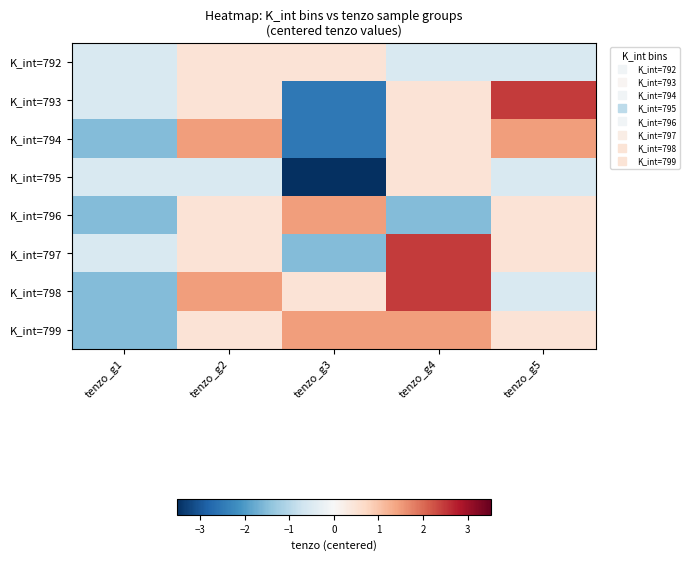

Reading right to left, list all the values displayed in this chart.

K_int=792: tenzo_g5=-0.5	tenzo_g4=-0.5	tenzo_g3=0.5	tenzo_g2=0.5	tenzo_g1=-0.5
K_int=793: tenzo_g5=2.5	tenzo_g4=0.5	tenzo_g3=-2.5	tenzo_g2=0.5	tenzo_g1=-0.5
K_int=794: tenzo_g5=1.5	tenzo_g4=0.5	tenzo_g3=-2.5	tenzo_g2=1.5	tenzo_g1=-1.5
K_int=795: tenzo_g5=-0.5	tenzo_g4=0.5	tenzo_g3=-3.5	tenzo_g2=-0.5	tenzo_g1=-0.5
K_int=796: tenzo_g5=0.5	tenzo_g4=-1.5	tenzo_g3=1.5	tenzo_g2=0.5	tenzo_g1=-1.5
K_int=797: tenzo_g5=0.5	tenzo_g4=2.5	tenzo_g3=-1.5	tenzo_g2=0.5	tenzo_g1=-0.5
K_int=798: tenzo_g5=-0.5	tenzo_g4=2.5	tenzo_g3=0.5	tenzo_g2=1.5	tenzo_g1=-1.5
K_int=799: tenzo_g5=0.5	tenzo_g4=1.5	tenzo_g3=1.5	tenzo_g2=0.5	tenzo_g1=-1.5